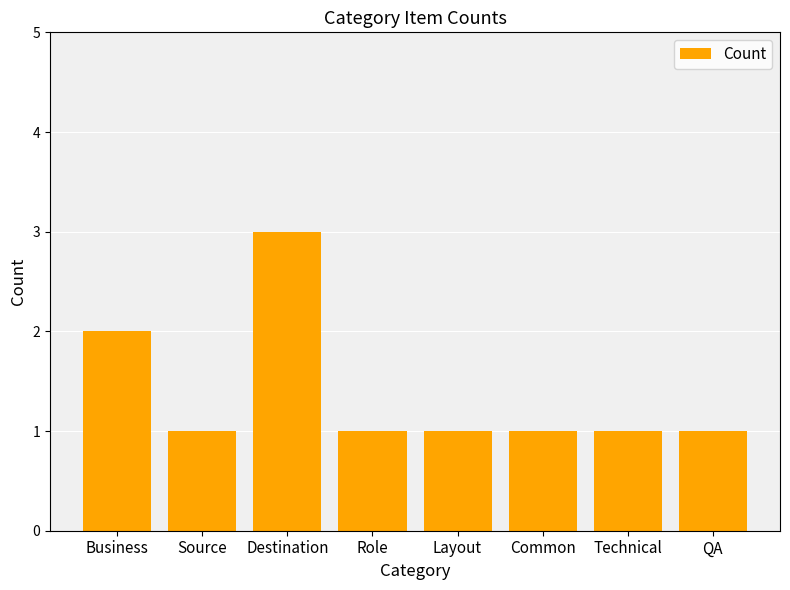

What is the difference between the maximum and minimum values?

2